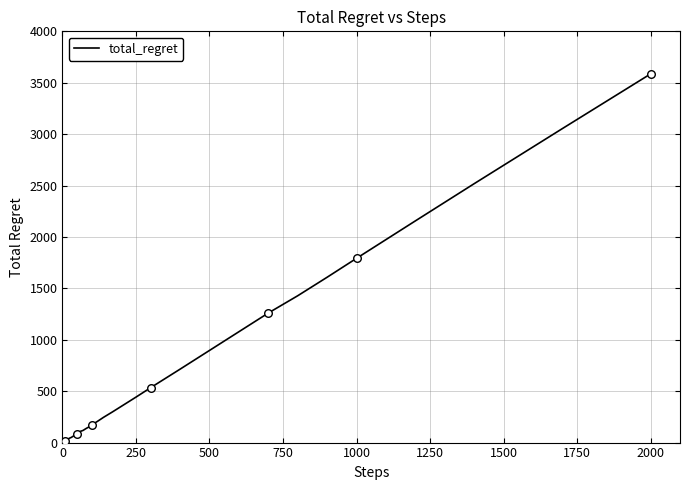

What is the difference between the maximum and minimum values?

3584